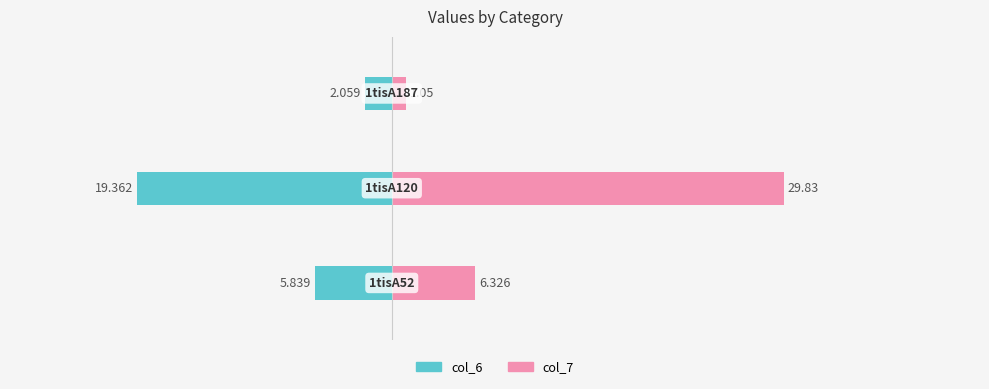

Reading left to right, transcribe all the data shown in this chart.

col_6: -5.8	-19.4	-2.1
col_7: 6.3	29.8	1.1